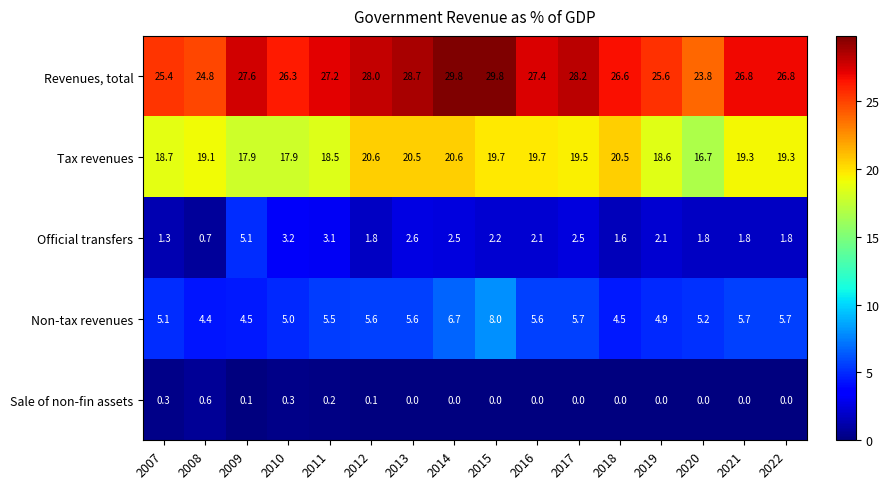

How many data points in Non-tax revenues are less than 5?

4